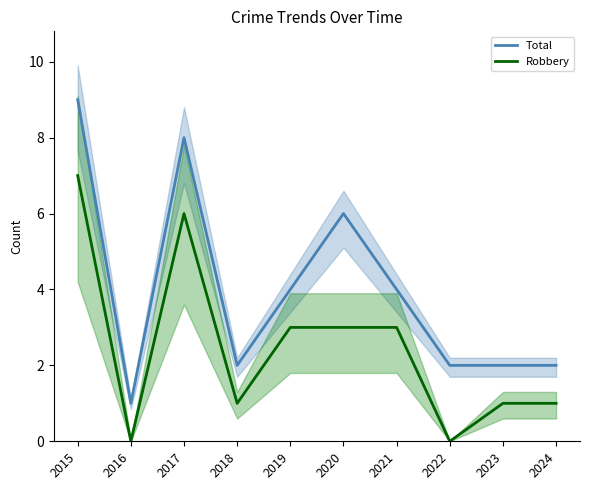

Reading left to right, transcribe all the data shown in this chart.

Total: 2015=9	2016=1	2017=8	2018=2	2019=4	2020=6	2021=4	2022=2	2023=2	2024=2
Robbery: 2015=7	2016=0	2017=6	2018=1	2019=3	2020=3	2021=3	2022=0	2023=1	2024=1